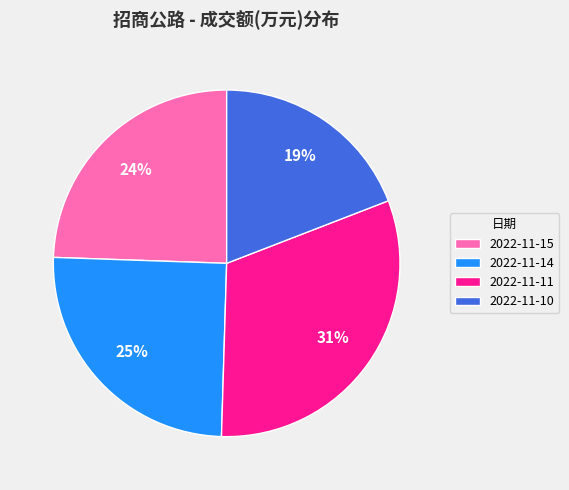

Which slice is the largest?

2022-11-11